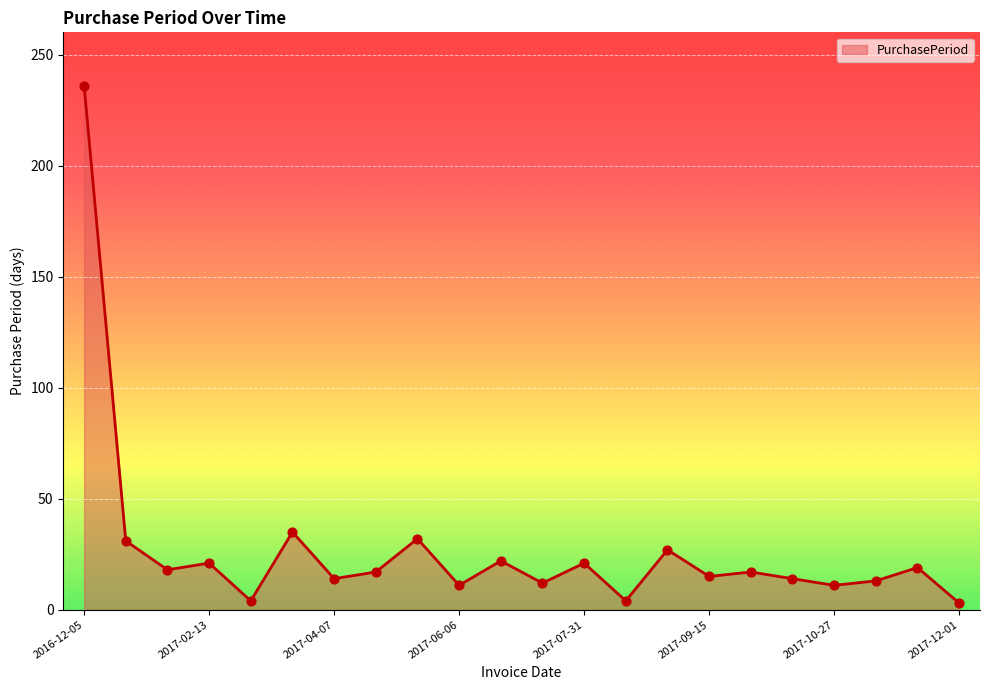

What is the maximum value shown in the chart?

236